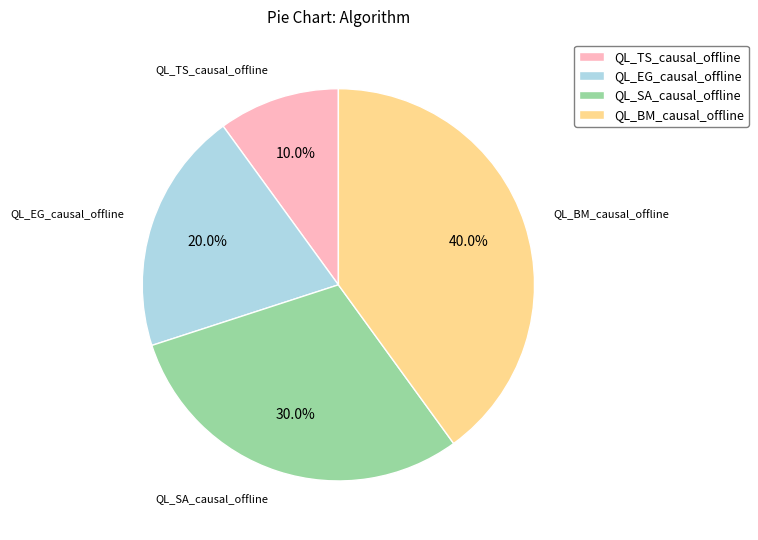

What is the ratio of the value at QL_BM_causal_offline to the value at QL_EG_causal_offline?

2.0